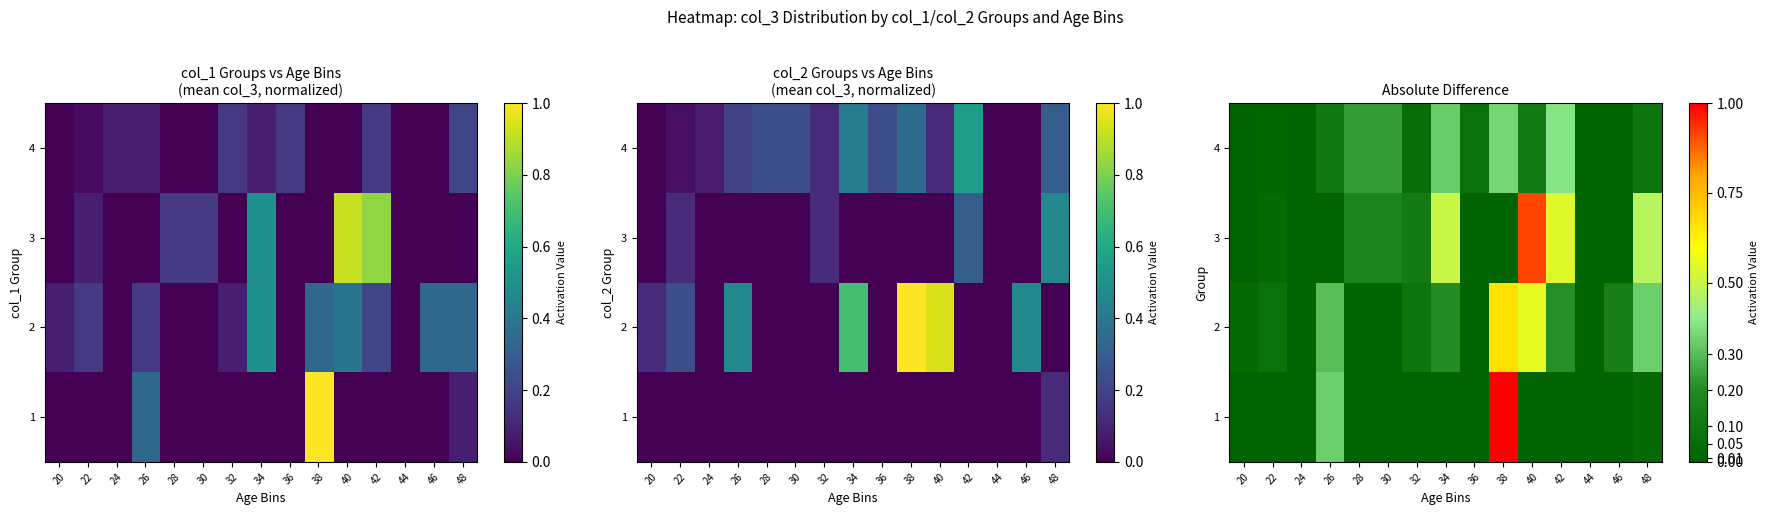

List the labels in order of 4 value, smallest first.

20, 44, 46, 24, 22, 32, 36, 48, 26, 40, 28, 30, 34, 38, 42